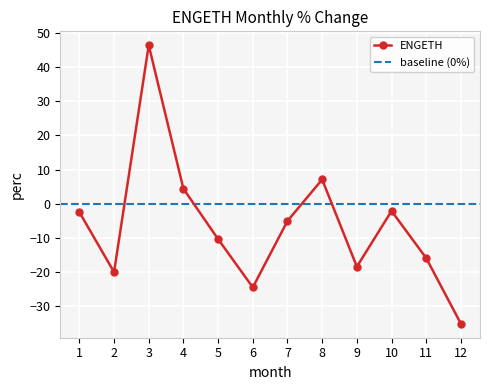

Between 1 and 7, which is larger?

1